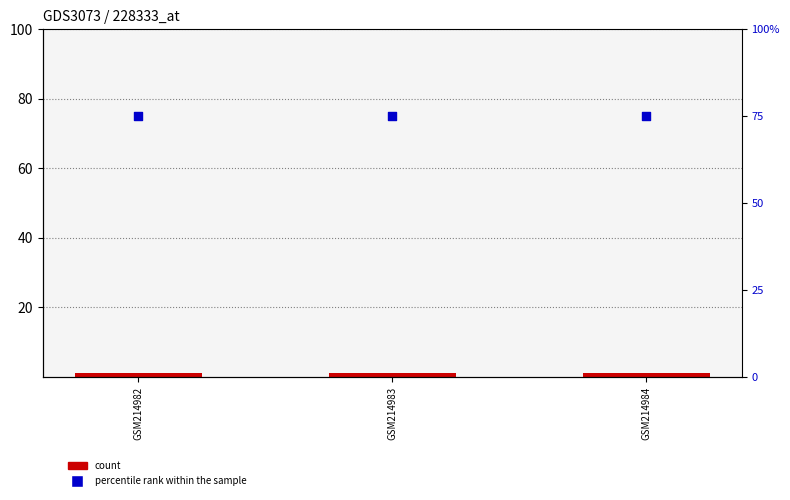

At how many categories does at least one series exceed 30?

3